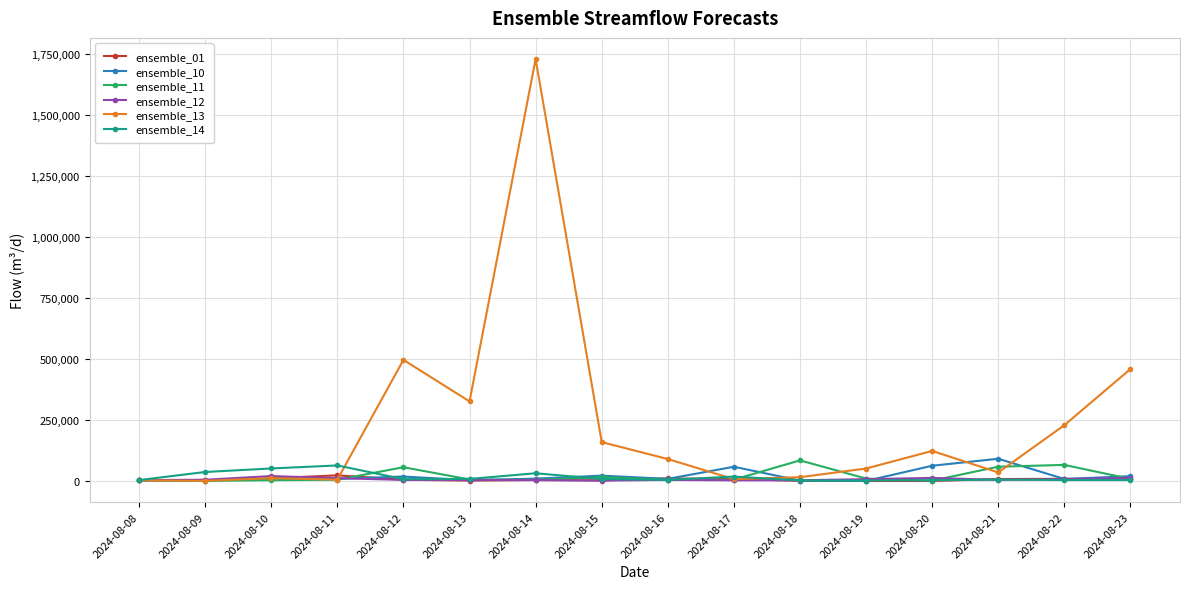

True or false: ensemble_10 has more than 1 interior local peaks.

True